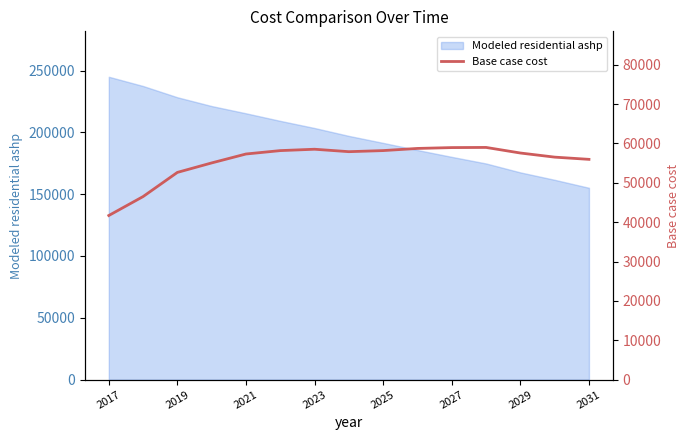

The value of Modeled residential ashp at 2023 is 203480.4. True or false?

True